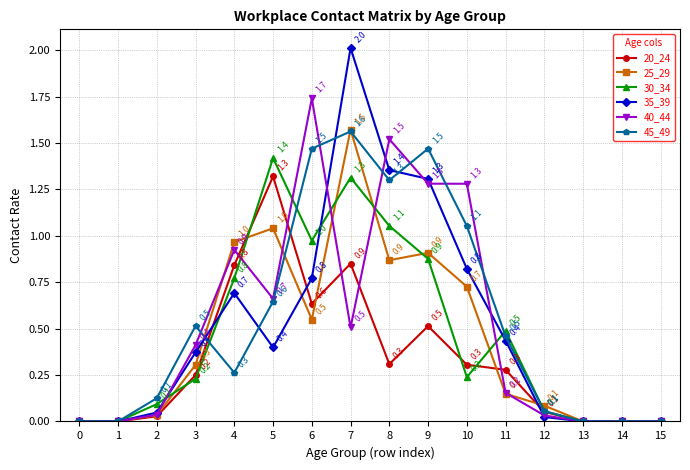

At 6, list the series in order from smallest to largest.

25_29, 20_24, 35_39, 30_34, 45_49, 40_44